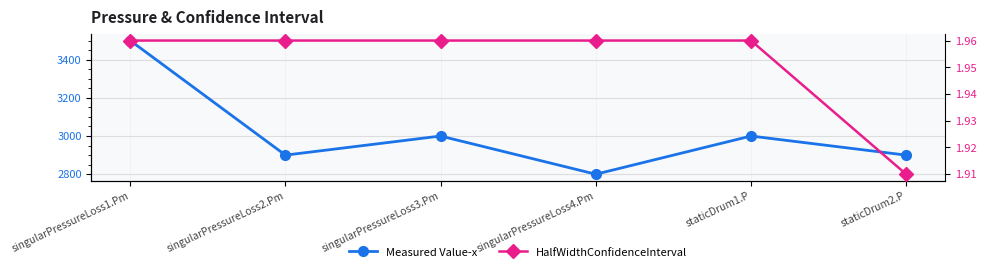

The value of Measured Value-x at staticDrum1.P is 3000.0. True or false?

True